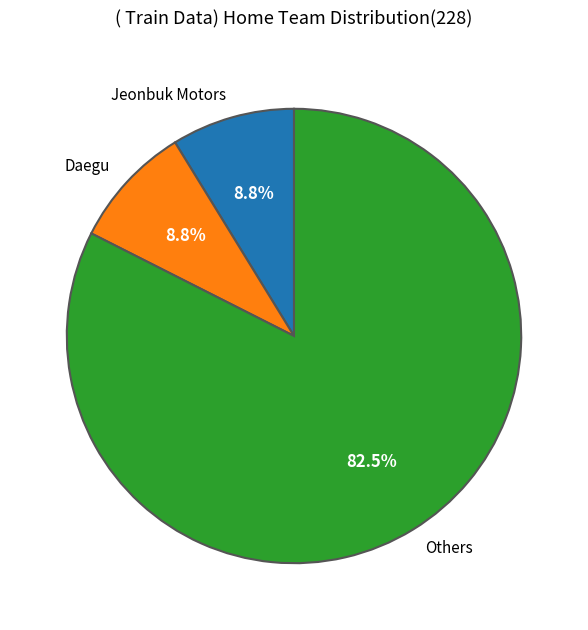

How many slices are in this pie chart?

3